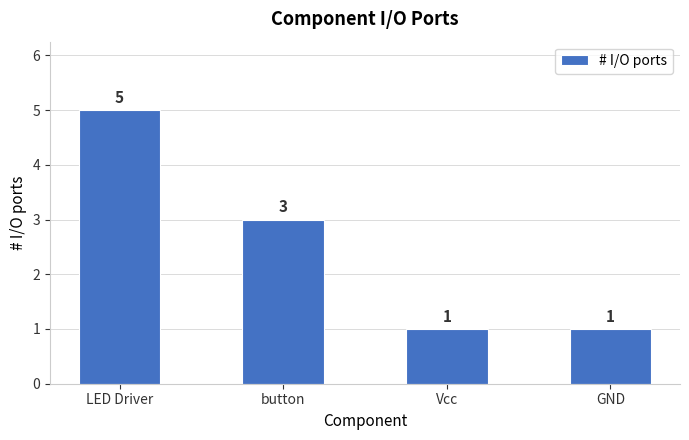

What is the maximum value shown in the chart?

5